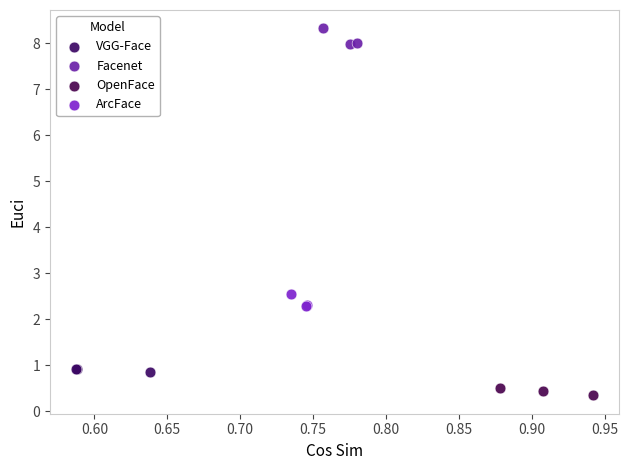

Which series contains the highest Y value?

Facenet